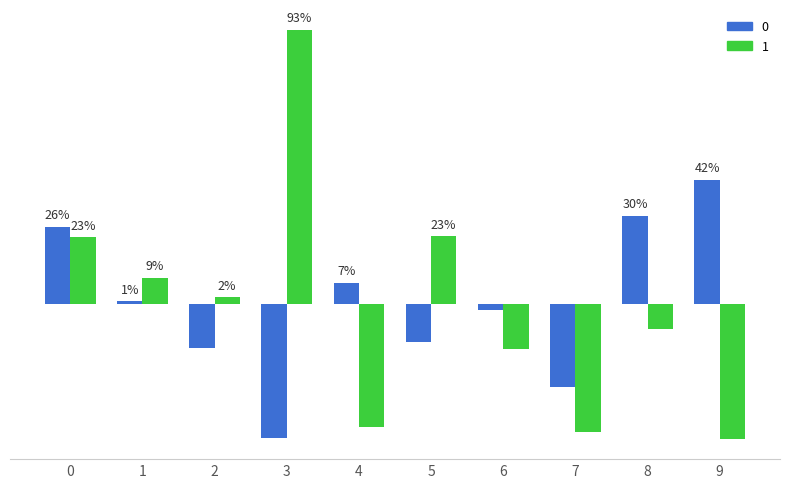

Between 3 and 5, which is larger?

5